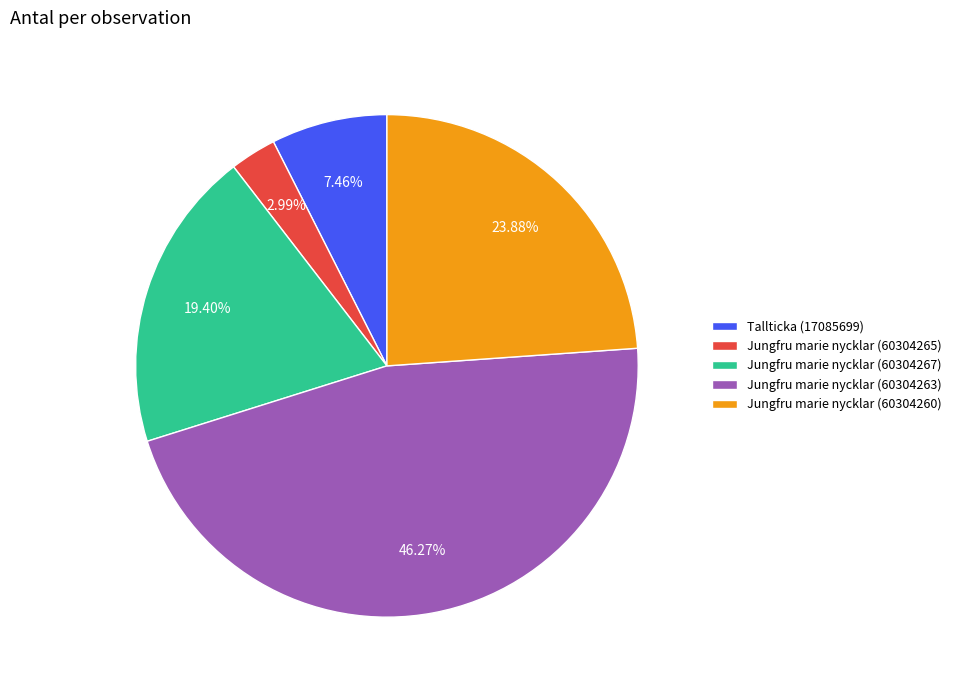

Do Jungfru marie nycklar (60304260) and Tallticka (17085699) together represent more than half of the pie?

No